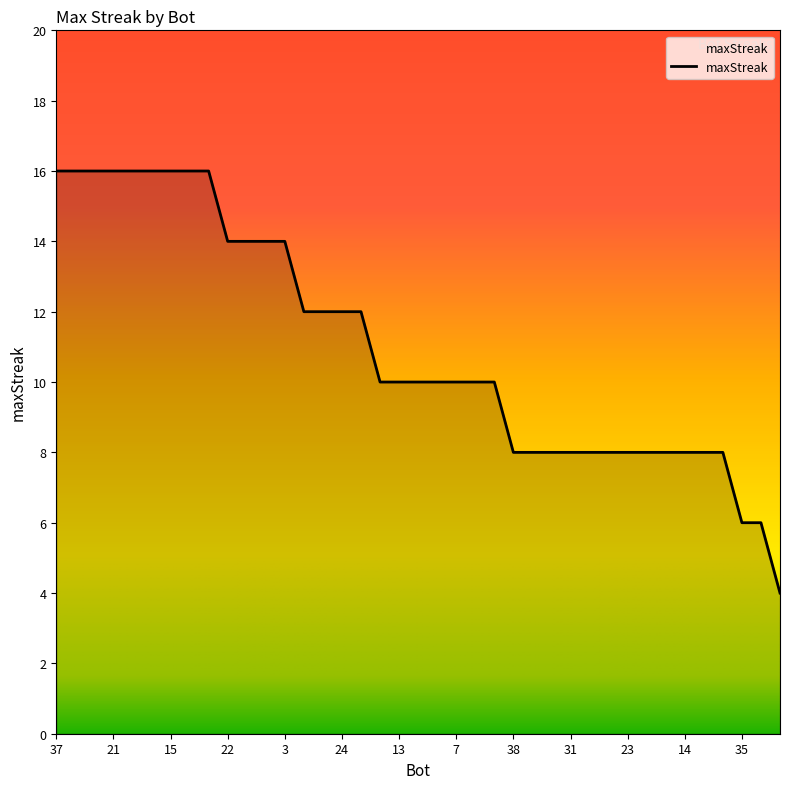

What is the minimum value shown in the chart?

4